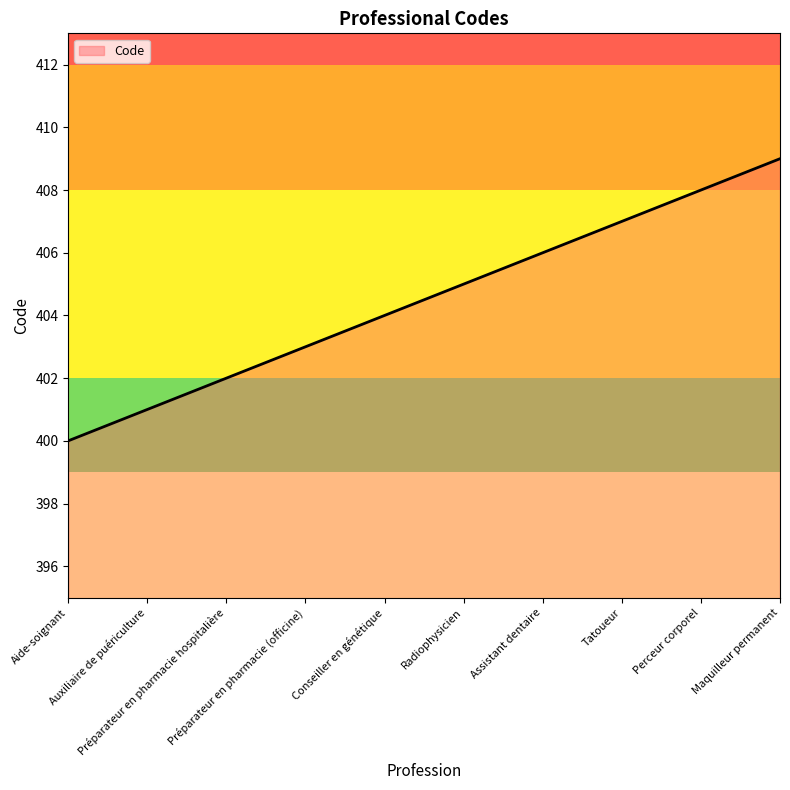

At which label does the data first exceed 405?

Assistant dentaire